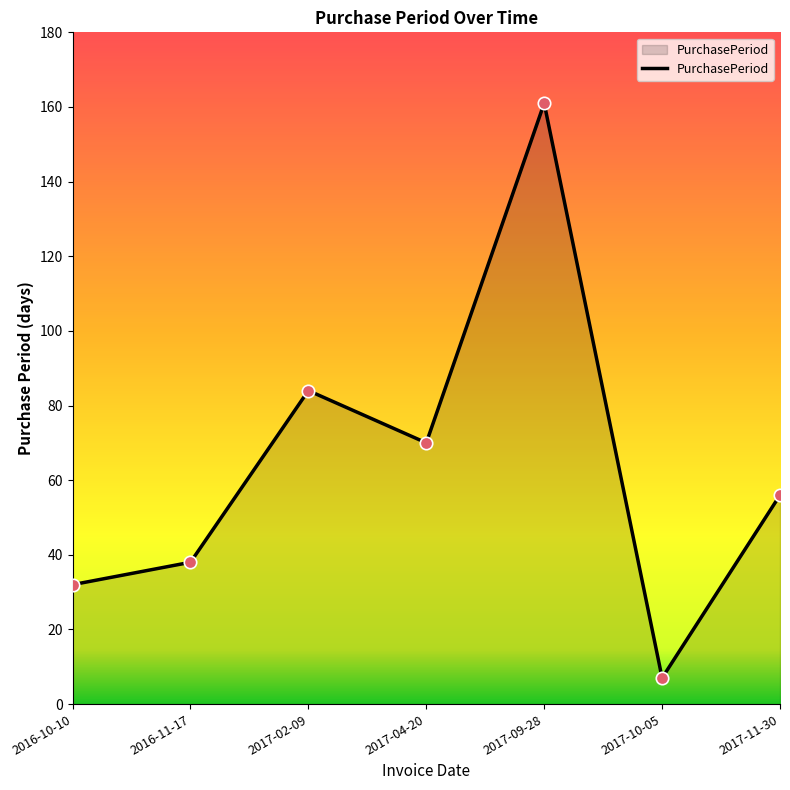

Approximately how many times larger is the value at 2017-02-09 compared to 2017-04-20?

1.2